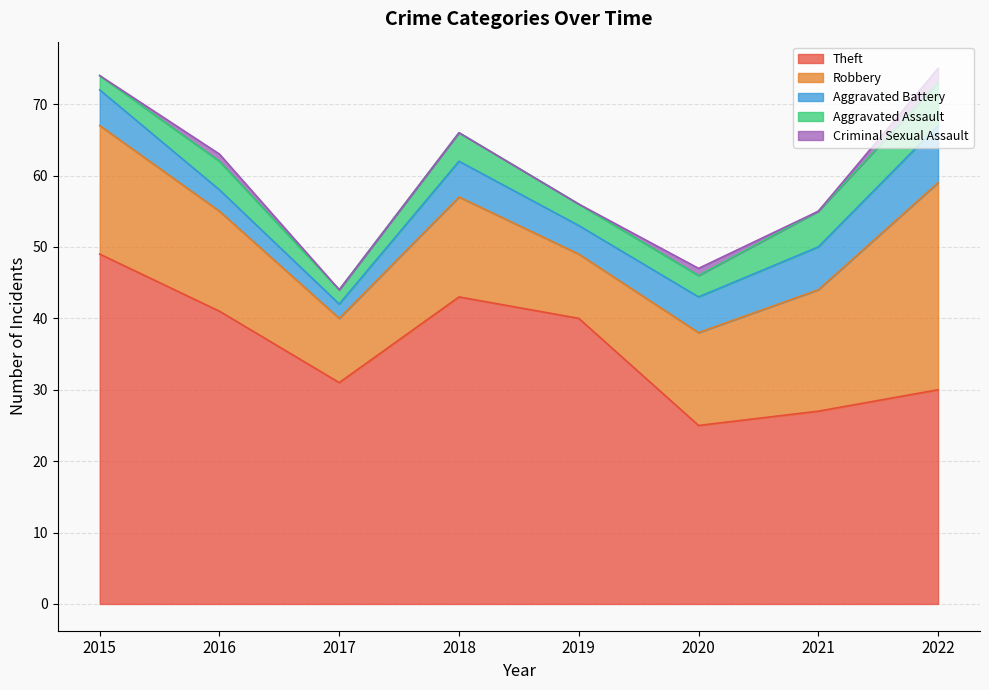

True or false: Robbery and Aggravated Assault cross at least once.

False